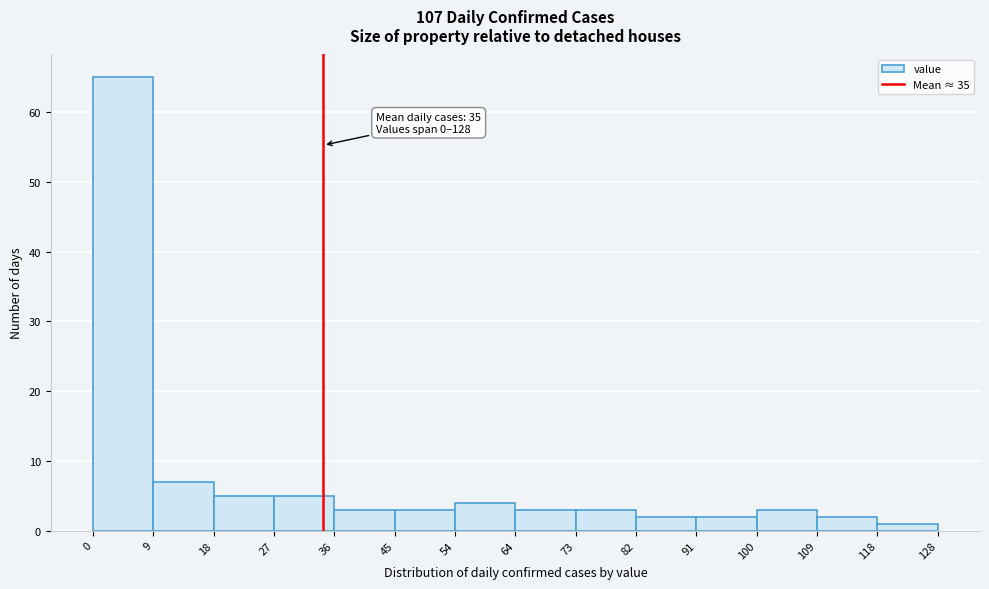

Which range on the x-axis has the tallest bar?

0 to 9